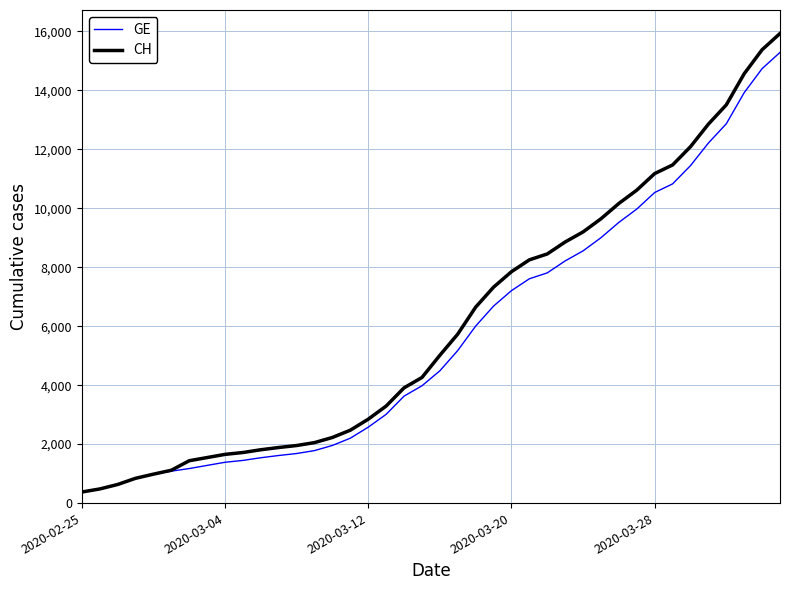

Which series has the largest range (max minus min)?

CH